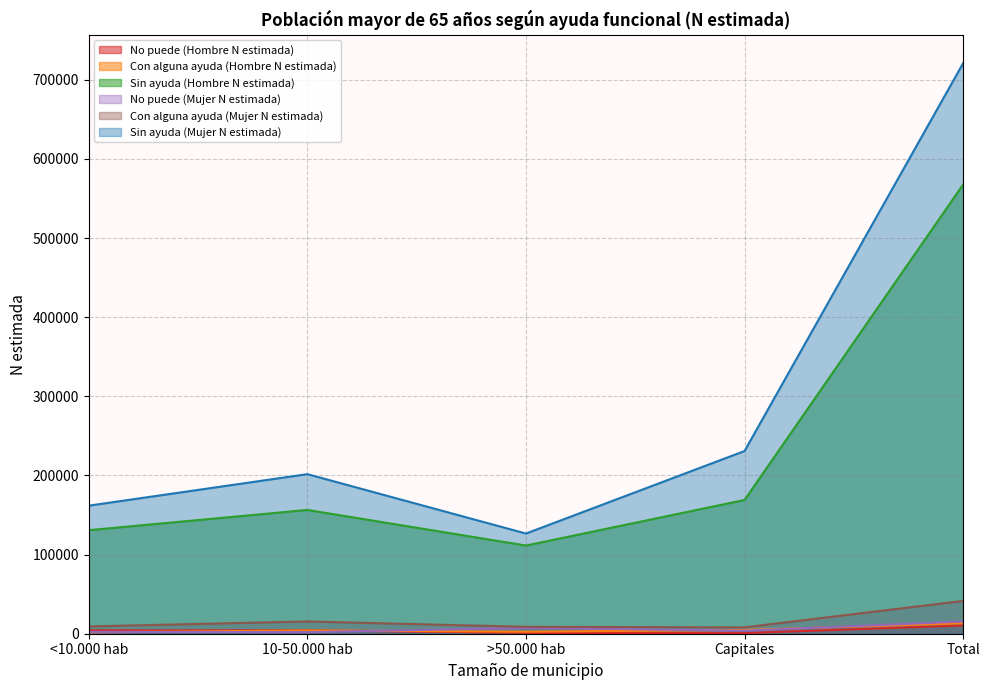

What position from the right is >50.000 hab?

3